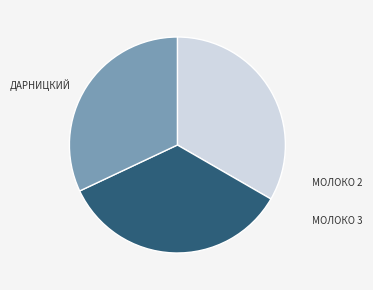

Is there a majority slice in this chart?

No